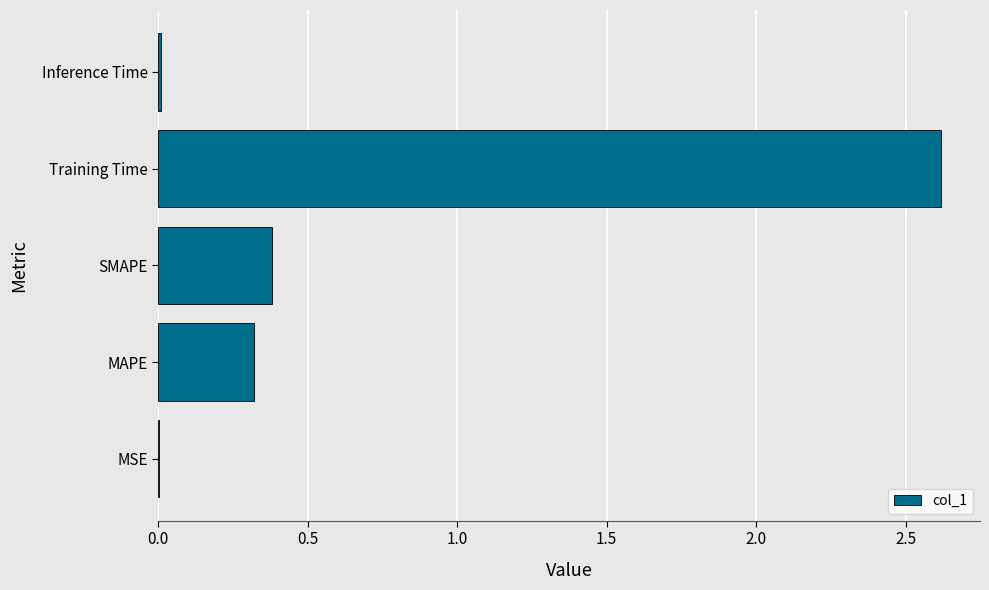

What is the maximum value shown in the chart?

2.6